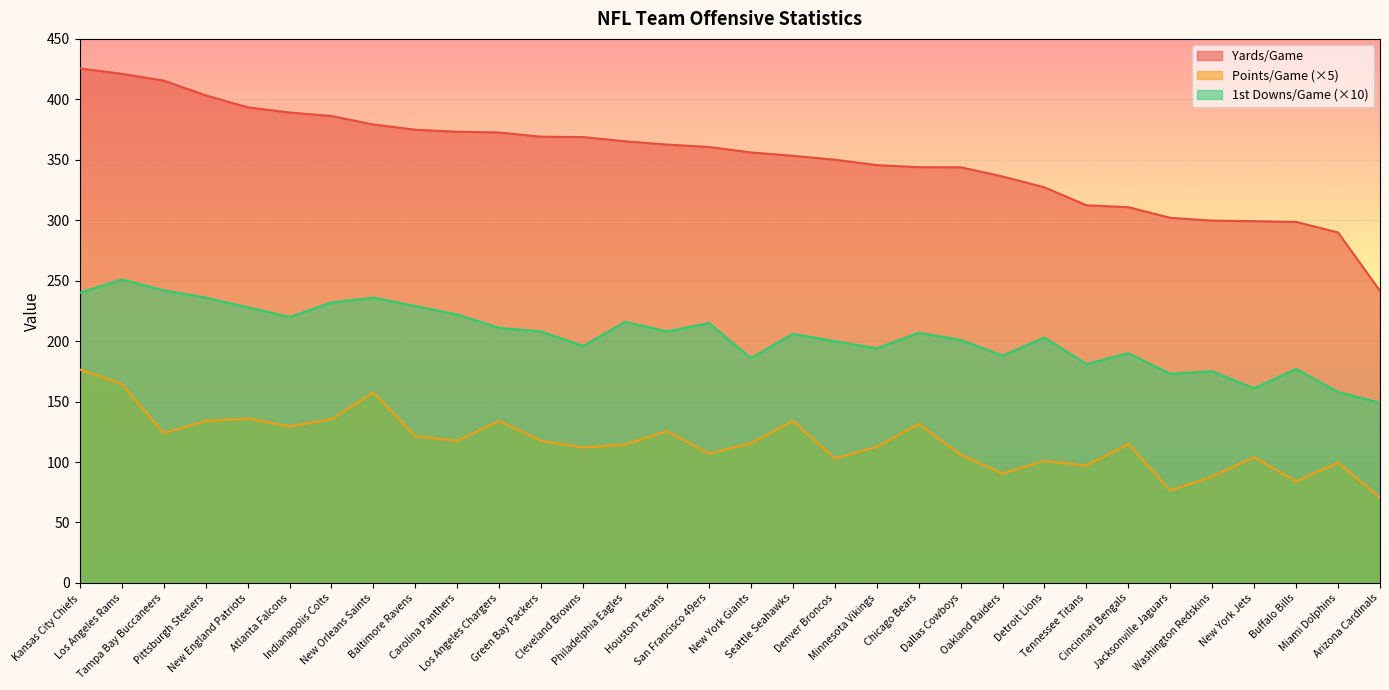

True or false: Yards/Game and 1st Downs/Game intersect in this chart.

False